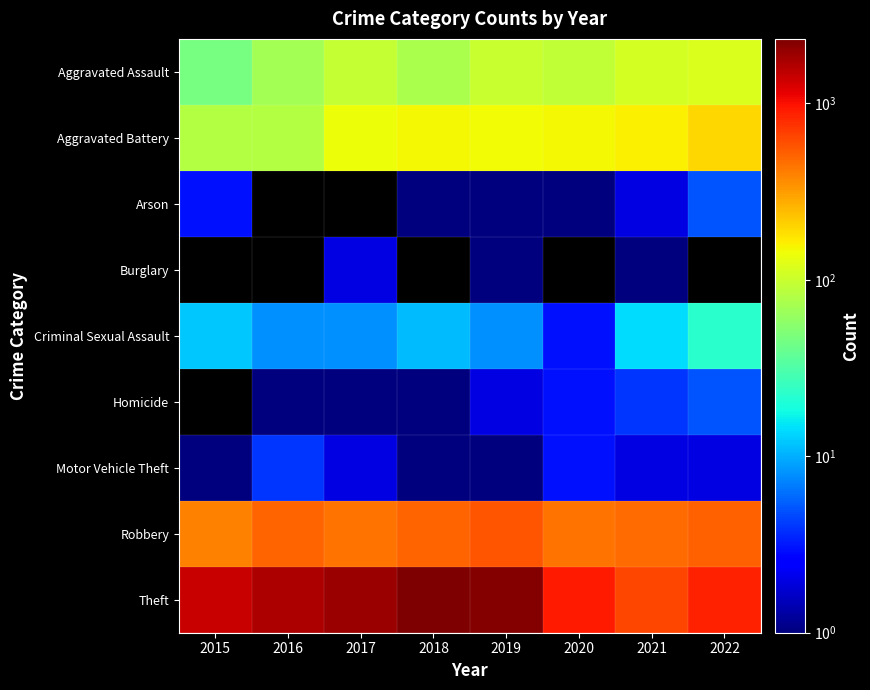

At which label is Aggravated Assault closest to 82?

2018